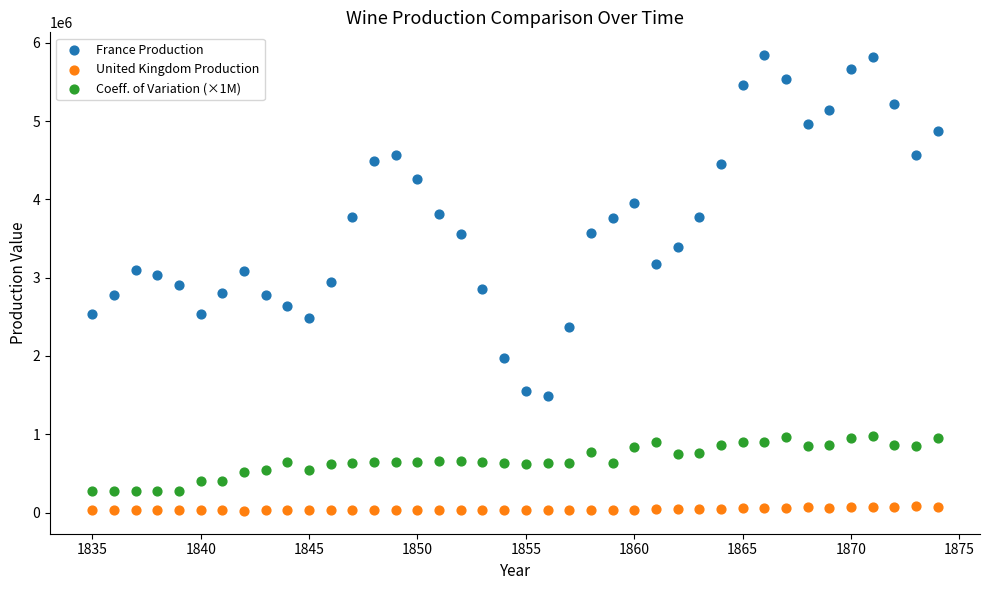

What is the X range (max minus min) for the scatter plot?

39.0